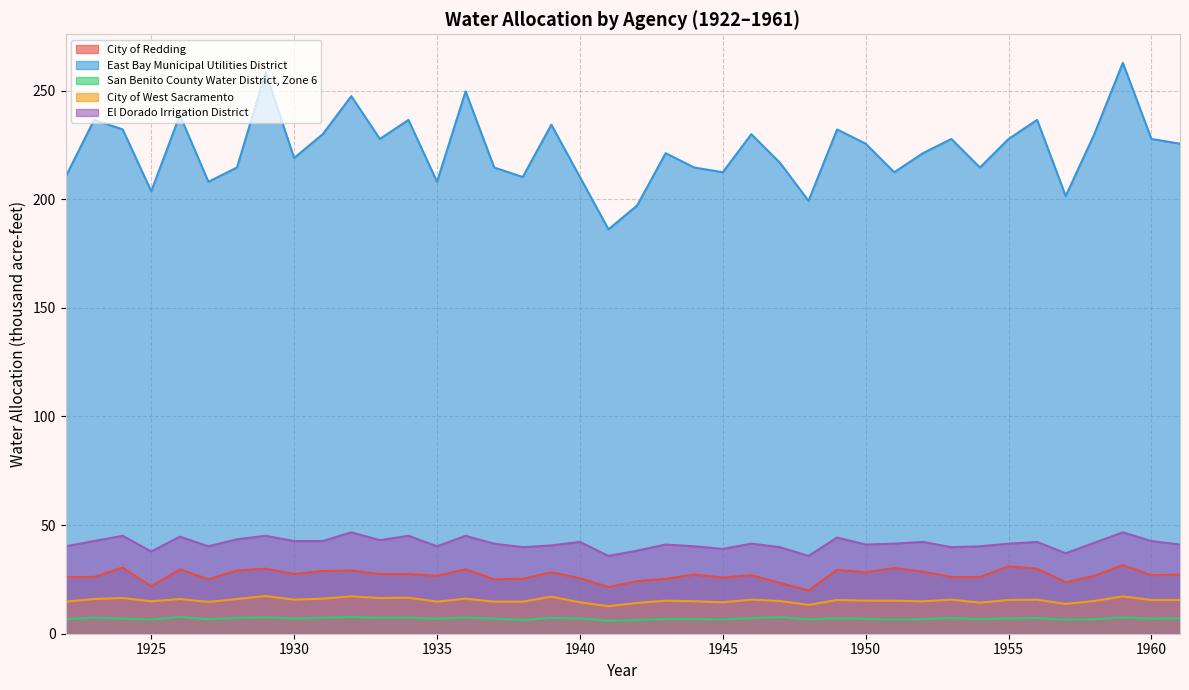

True or false: San Benito County Water District, Zone 6 and East Bay Municipal Utilities District intersect in this chart.

False